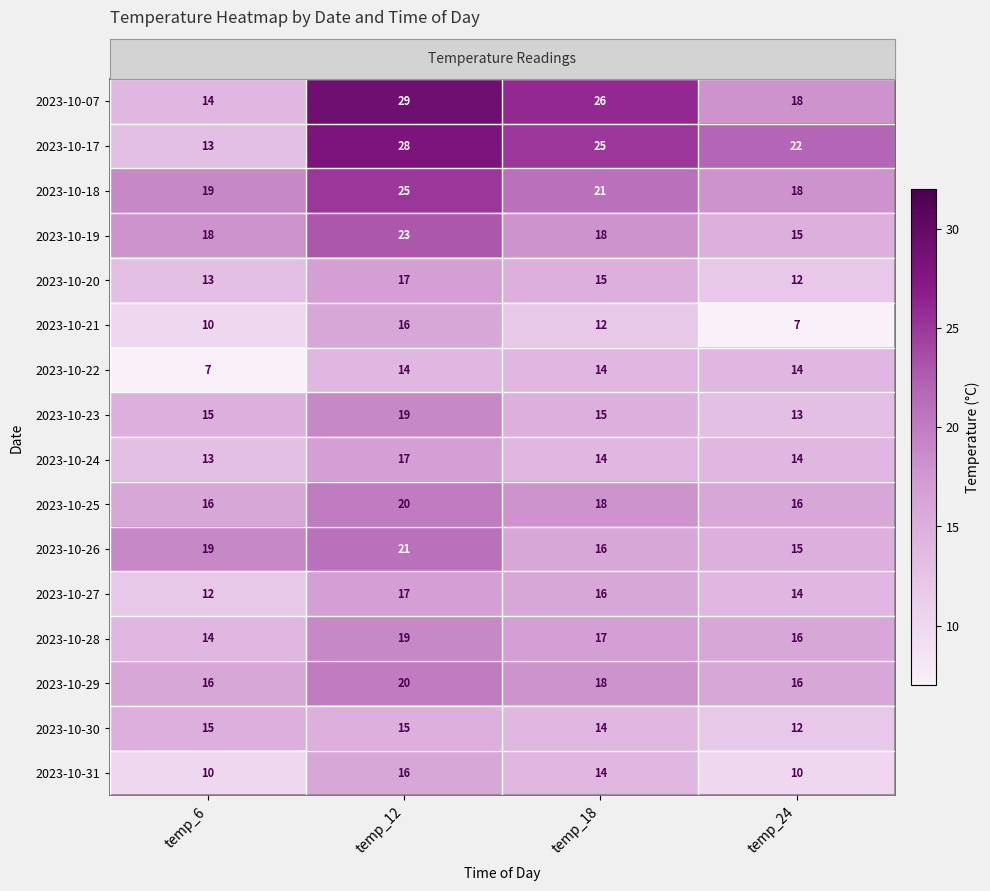

Rank the categories by 2023-10-27 value from highest to lowest.

temp_12, temp_18, temp_24, temp_6